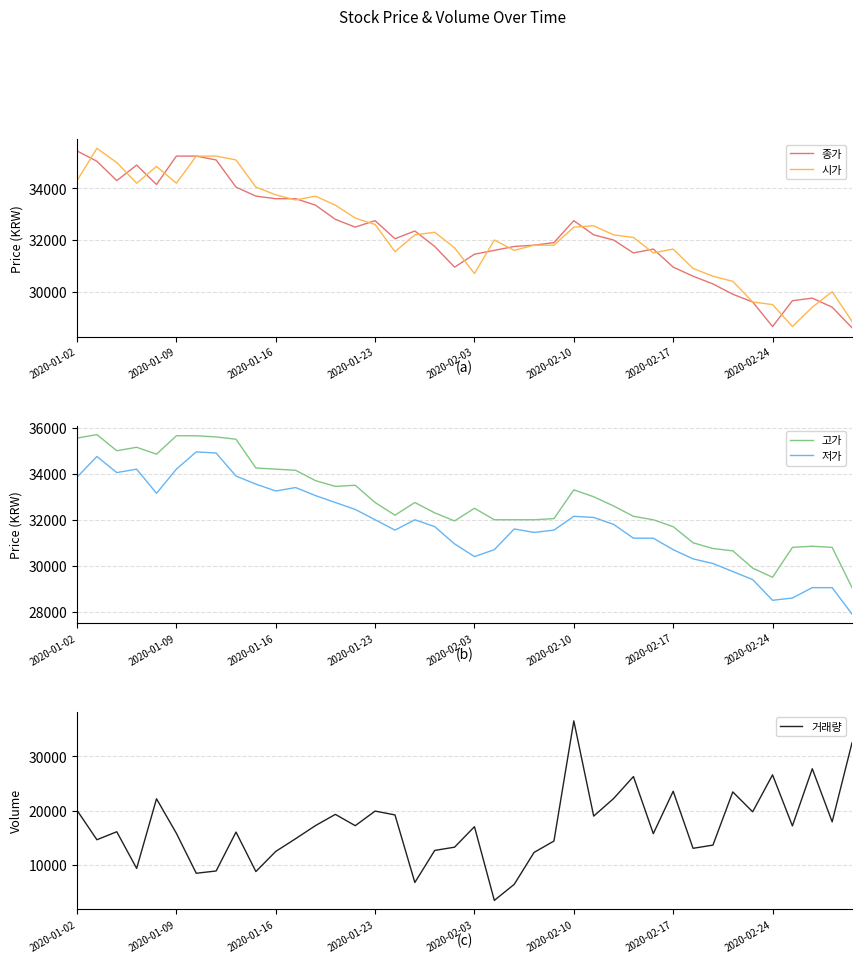

True or false: 고가 and 저가 intersect in this chart.

False